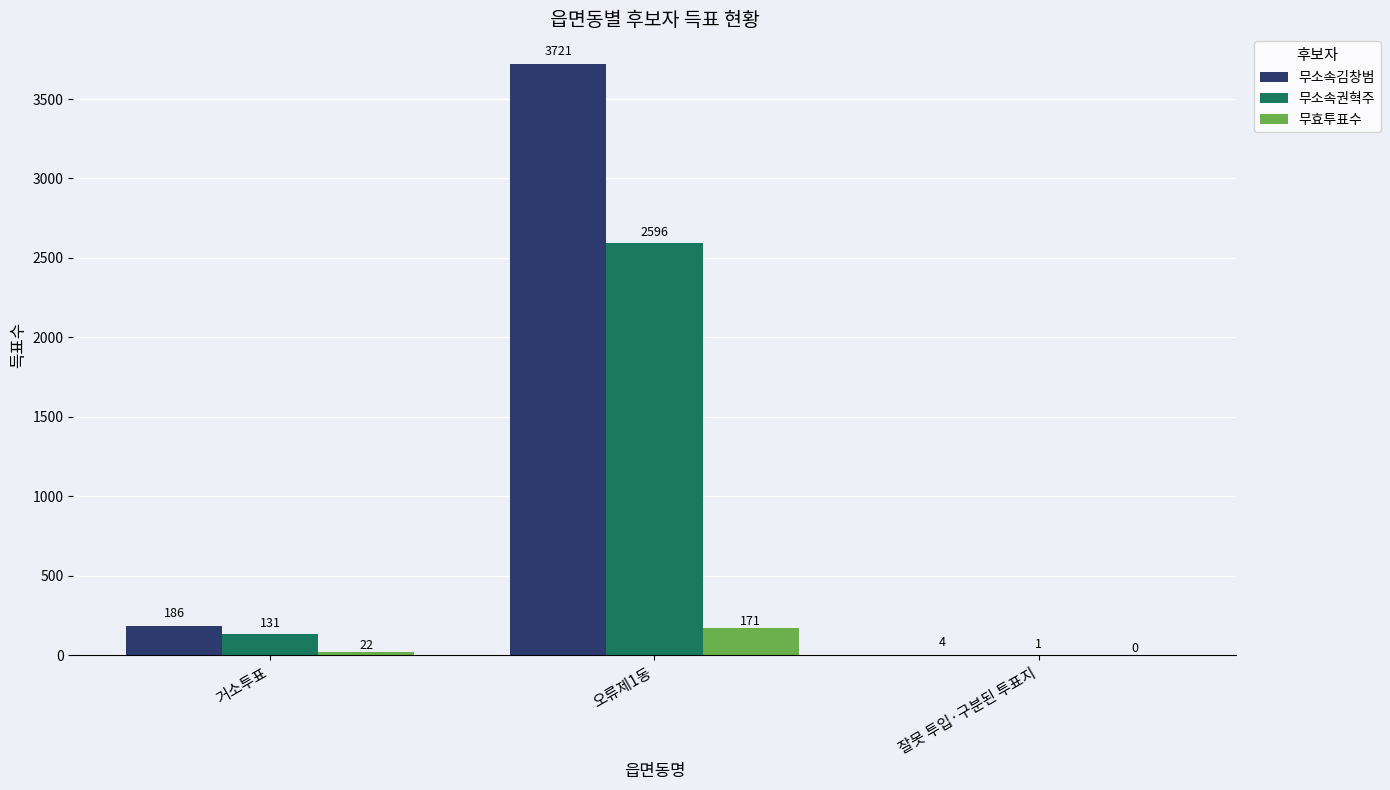

The value of 무소속김창범 at 거소투표 is 186. True or false?

True